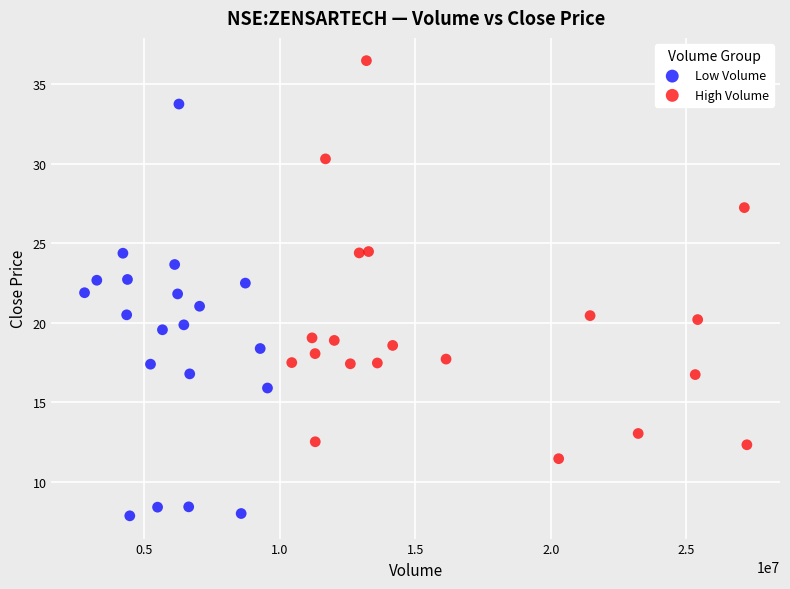

Which series contains the highest Y value?

High Volume